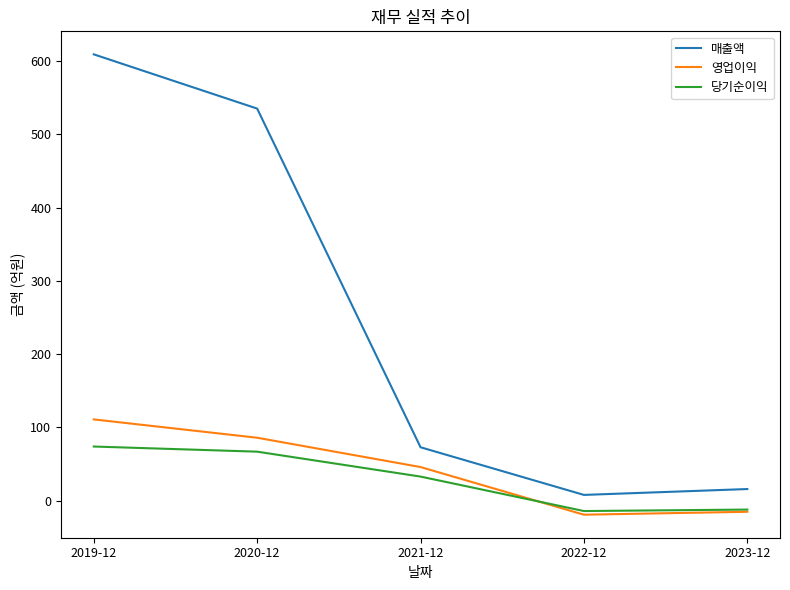

How many lines are shown in the chart?

3